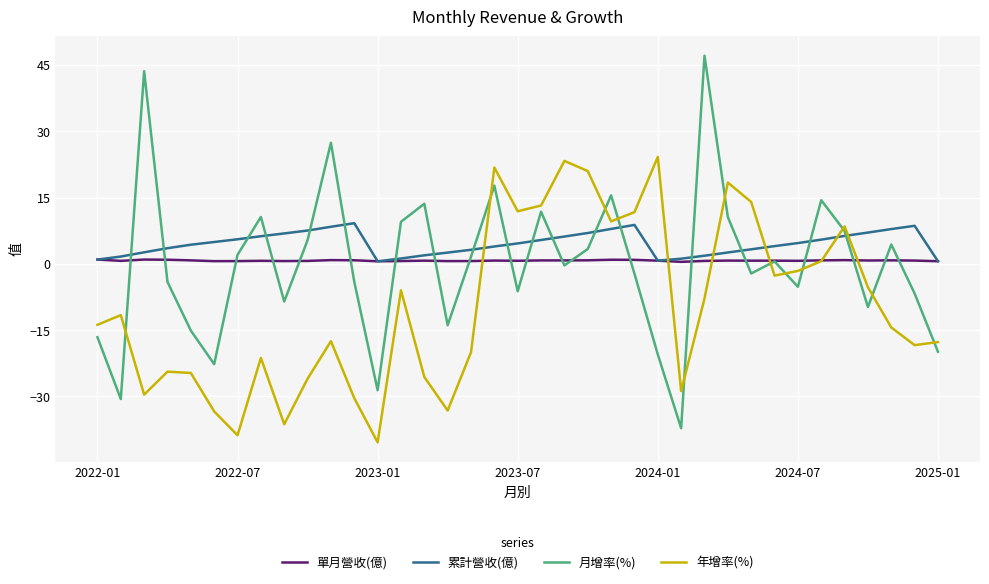

What is the average value of the 月增率(%) series?

-0.2